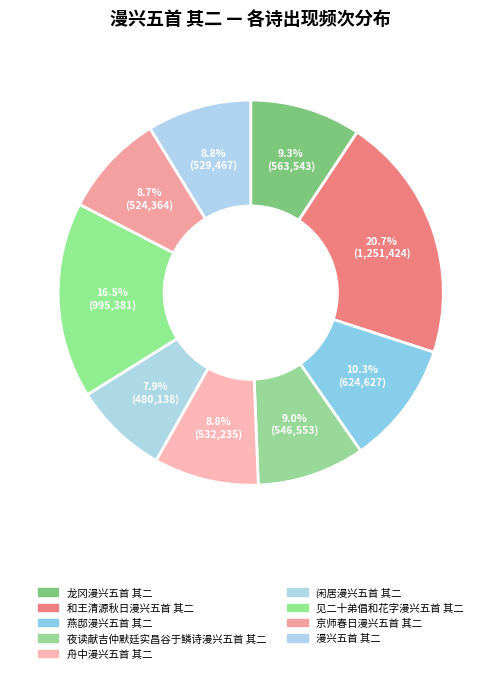

How many slices are in this pie chart?

9